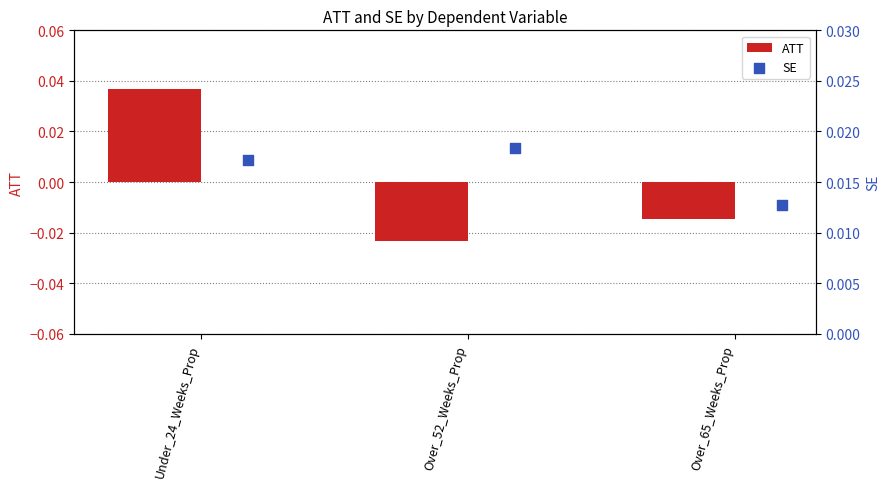

Which series reaches the minimum Y coordinate?

ATT